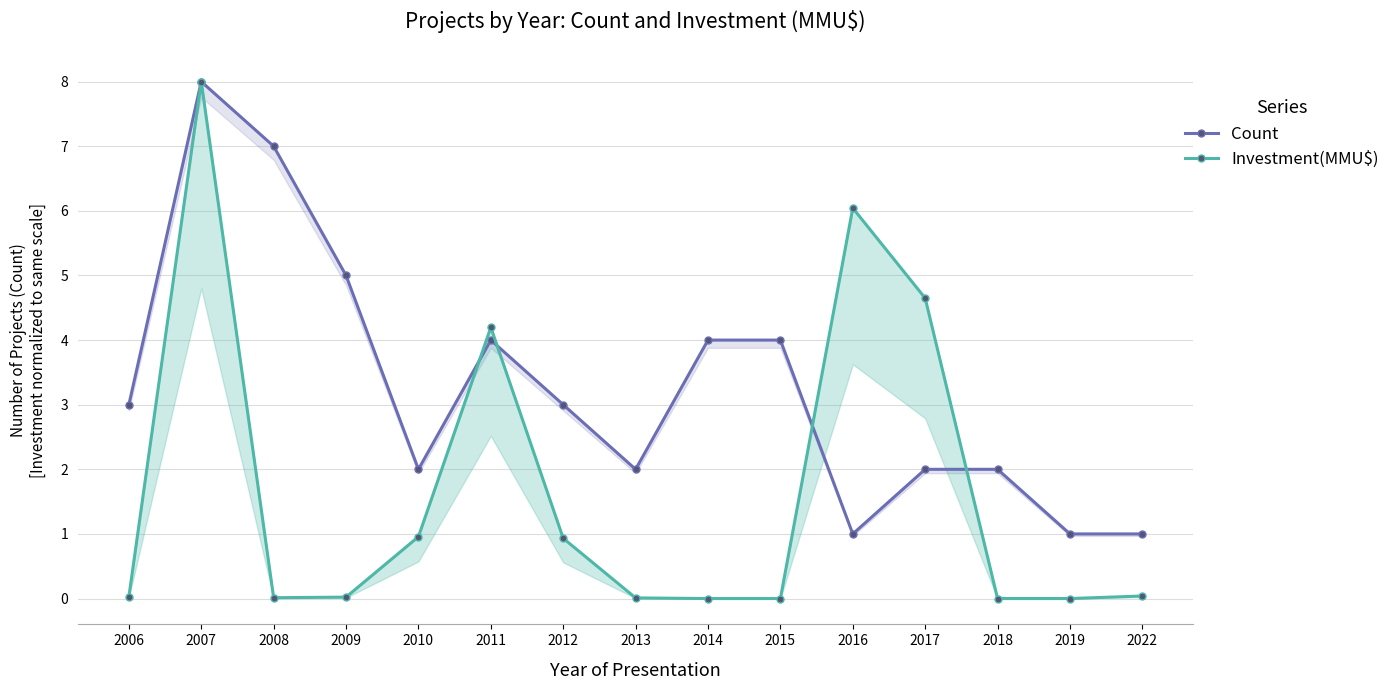

Which series ends up on top after the final intersection of Count and Investment(MMU$)?

Count